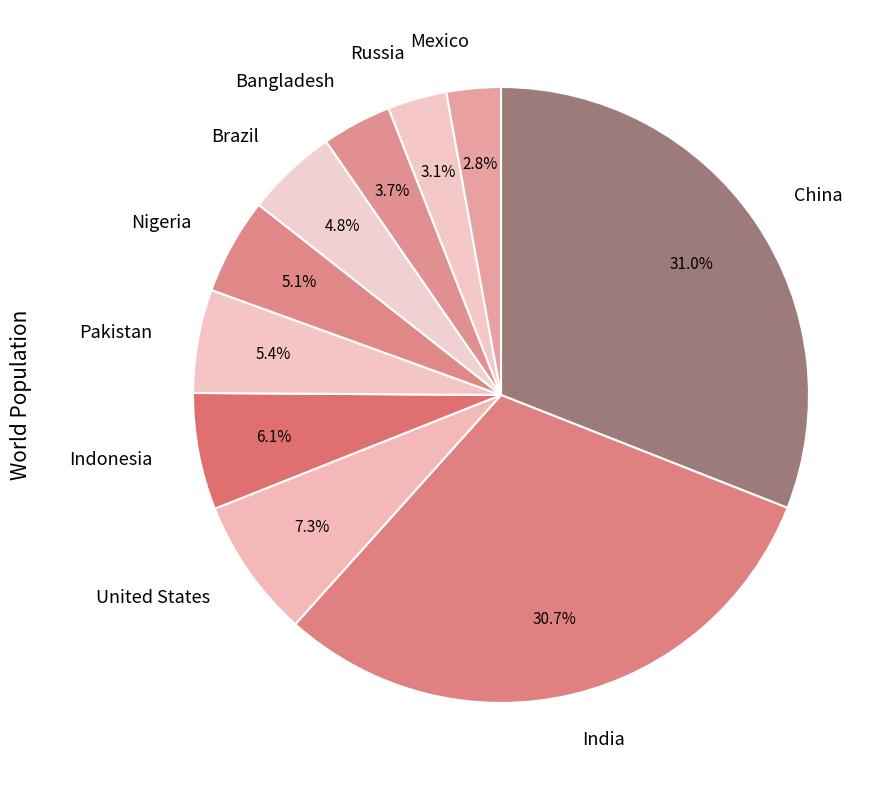

What is the total percentage of China and Mexico?

33.8%